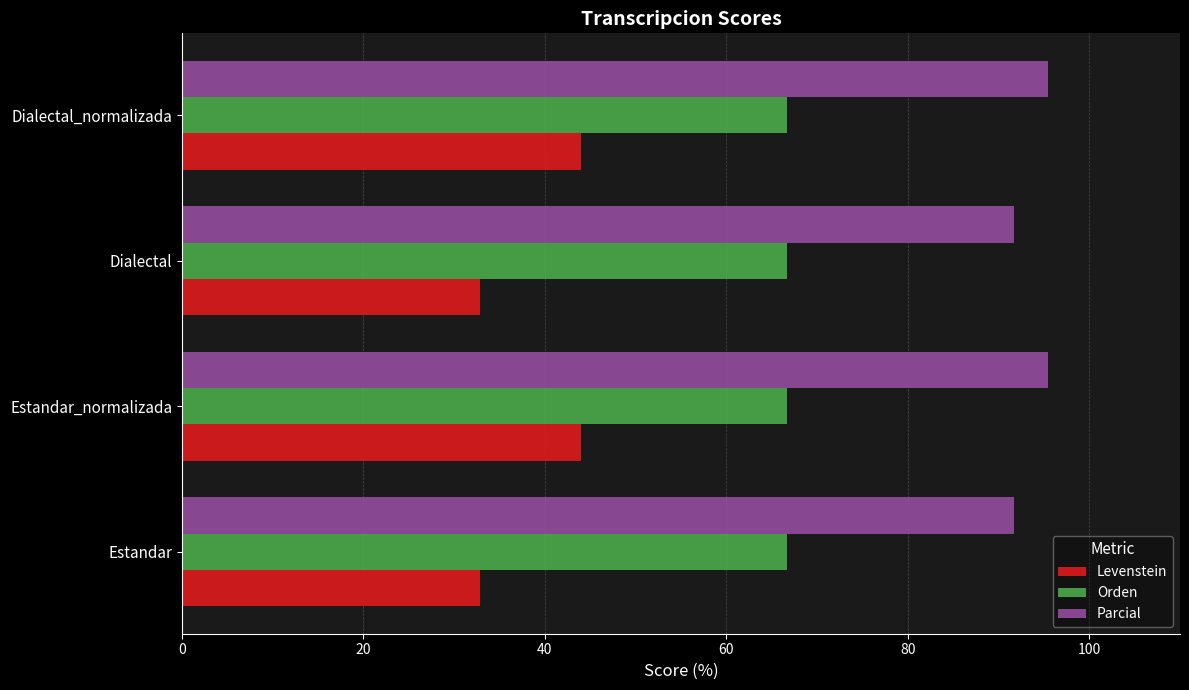

Which series has the widest spread of values?

Levenstein